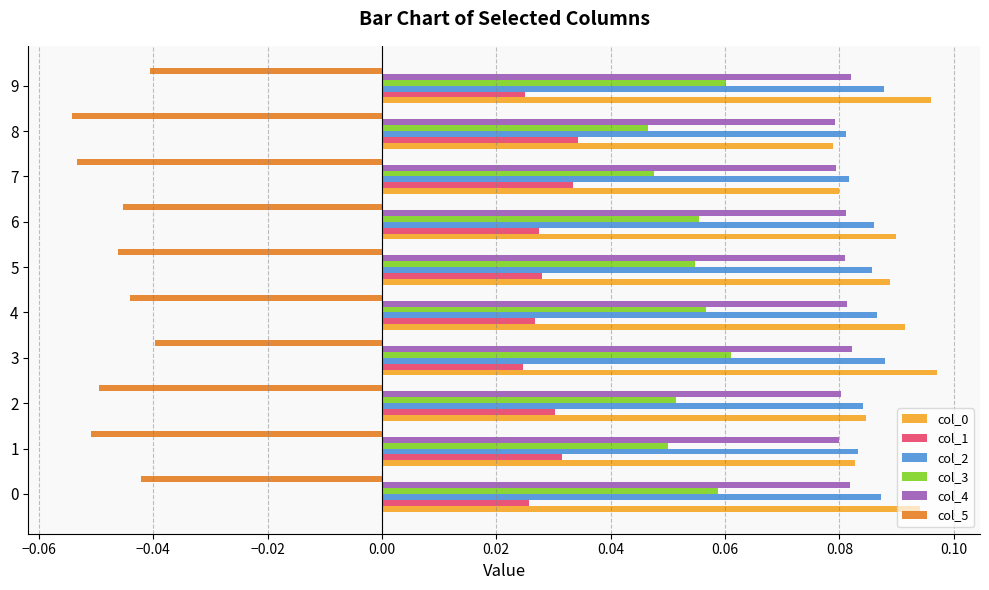

The col_5 series shows -0.0 at 7. True or false?

False